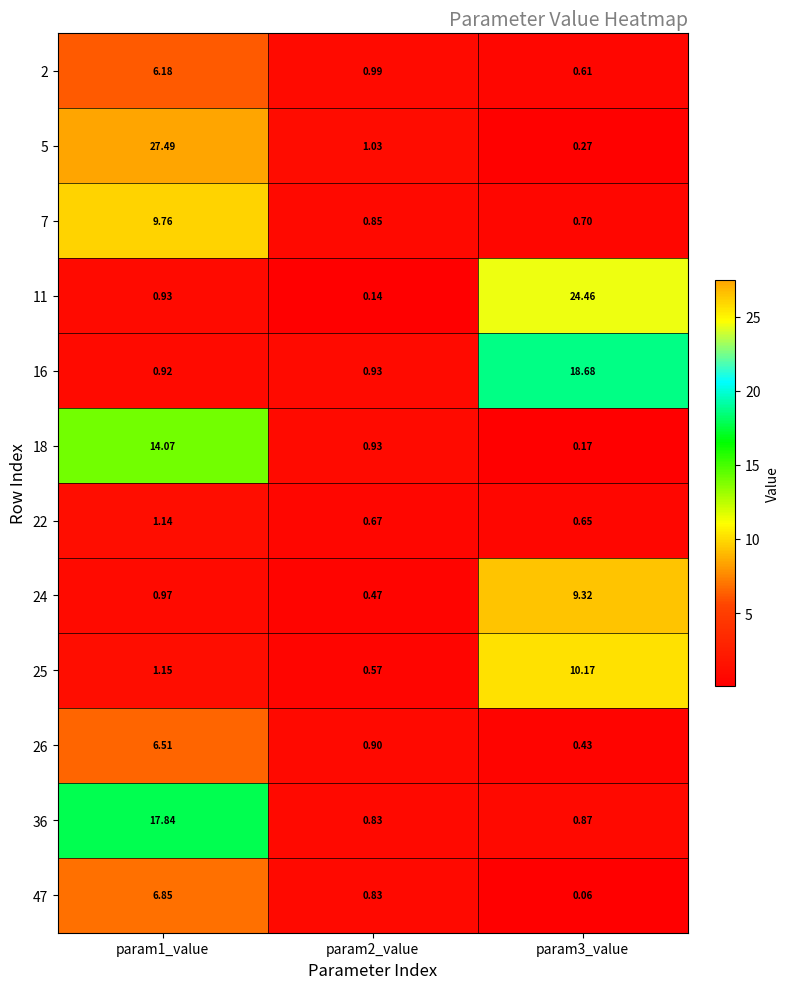

Is the value of 26 at param3_value greater than the value of 16 at param2_value?

No